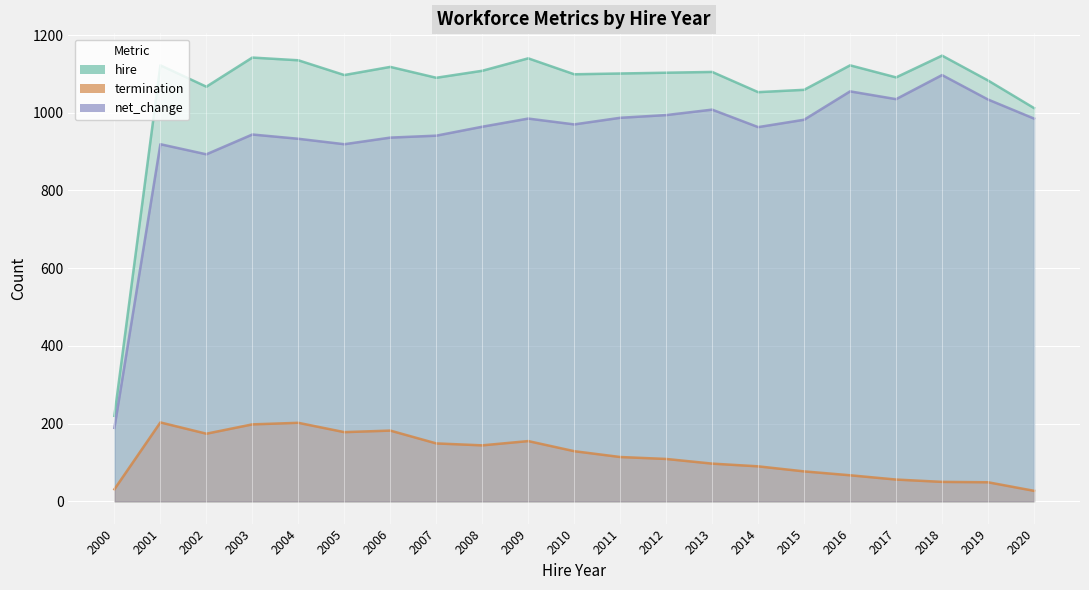

How many values in the hire series are below 1101?

10